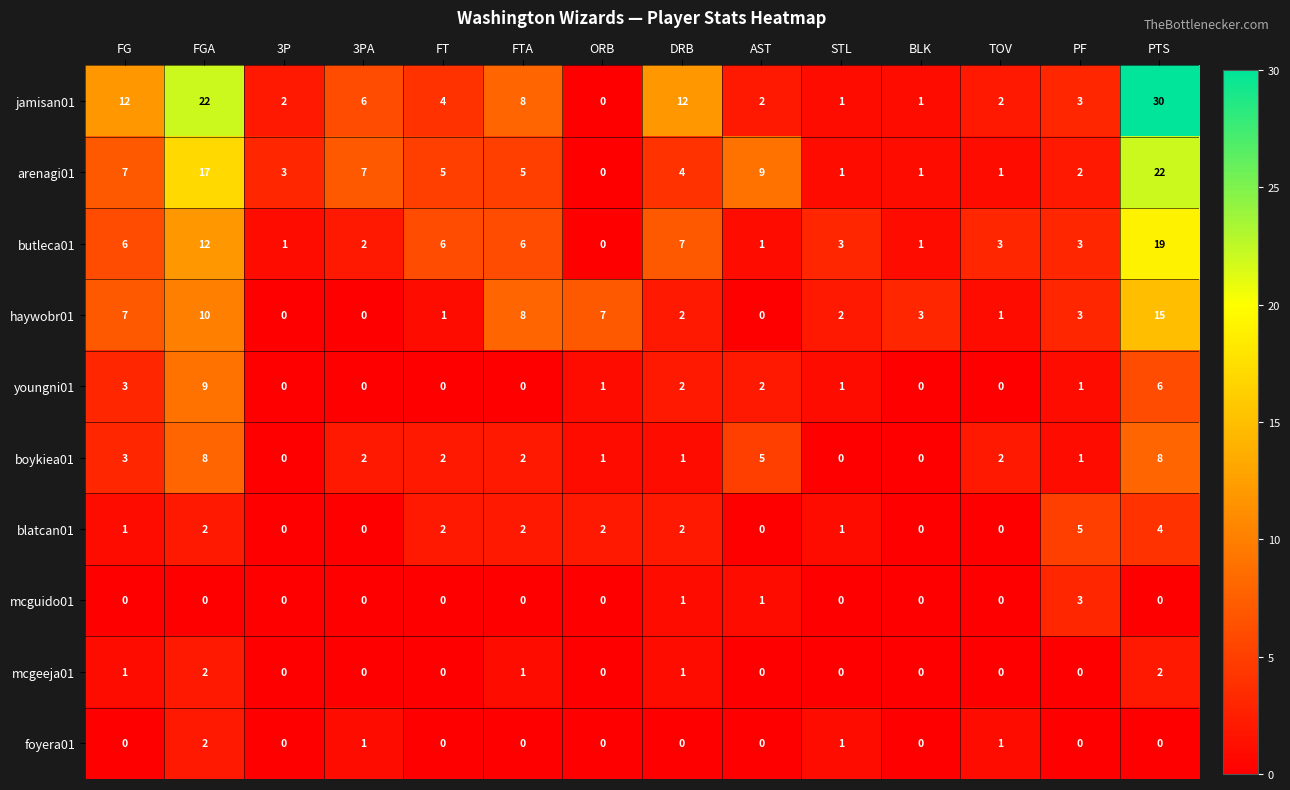

Which label corresponds to the largest value in the chart?

PTS